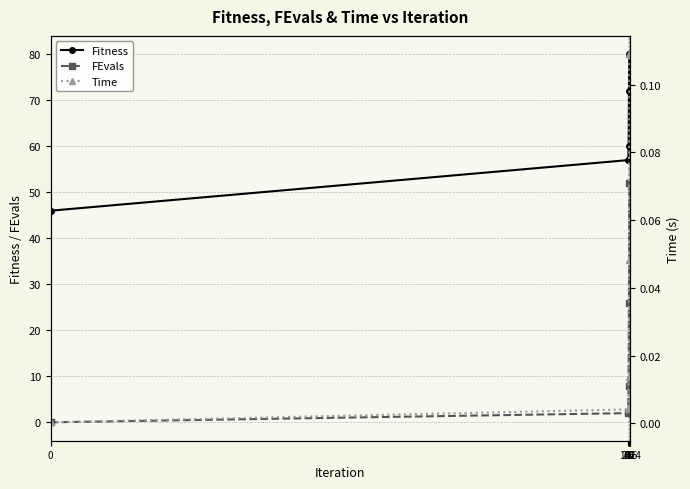

List the series in order of their overall mean, highest first.

Fitness, FEvals, Time